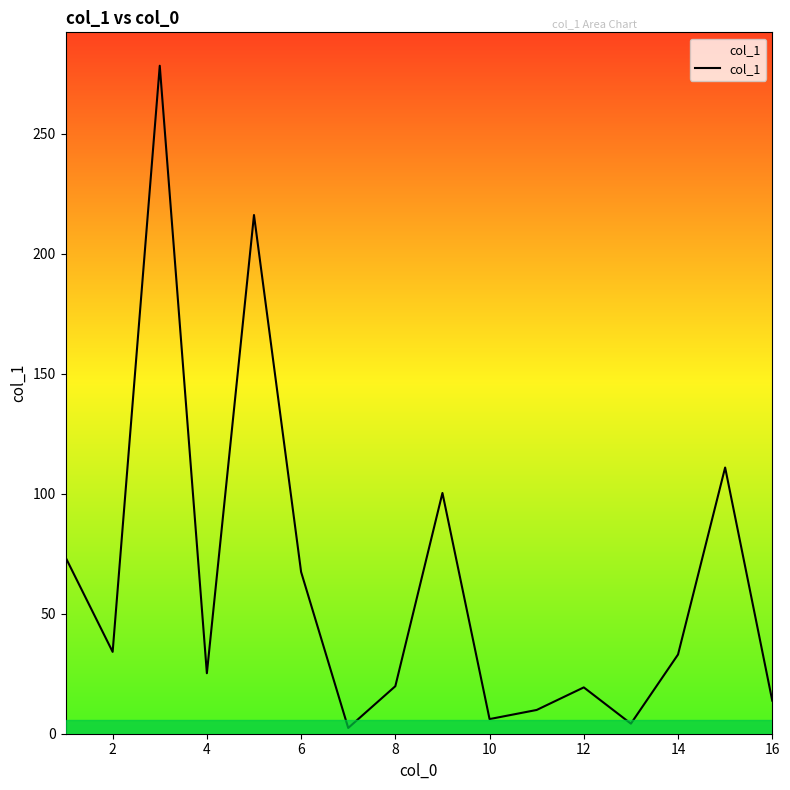

What is the difference between the maximum and minimum values?

275.9